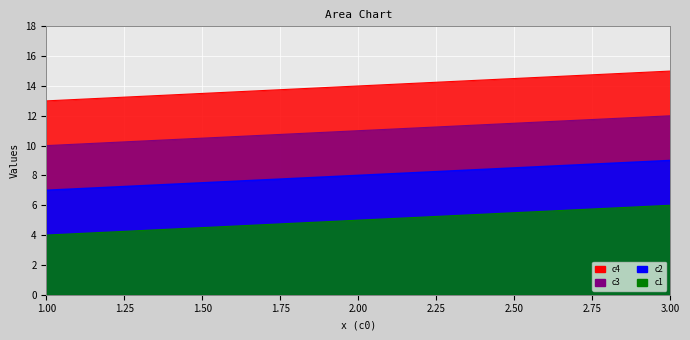

What is the greatest value displayed?

15